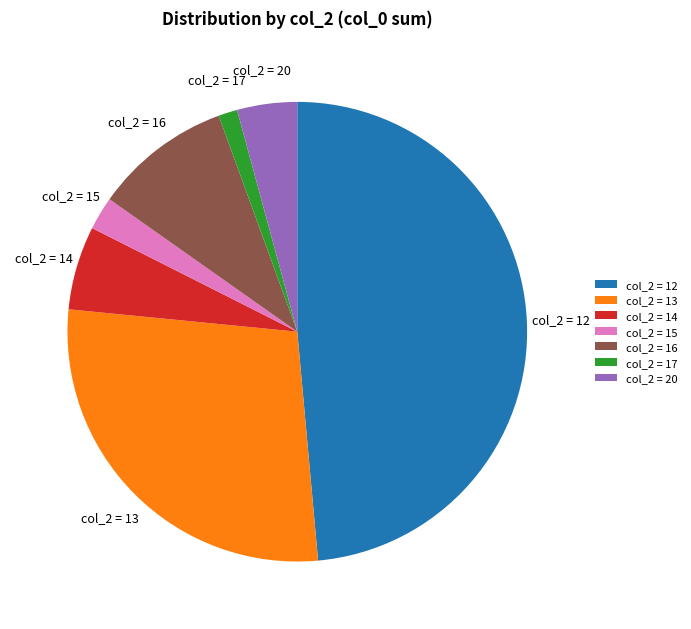

What is the ratio of the value at col_2 = 12 to the value at col_2 = 15?

20.8